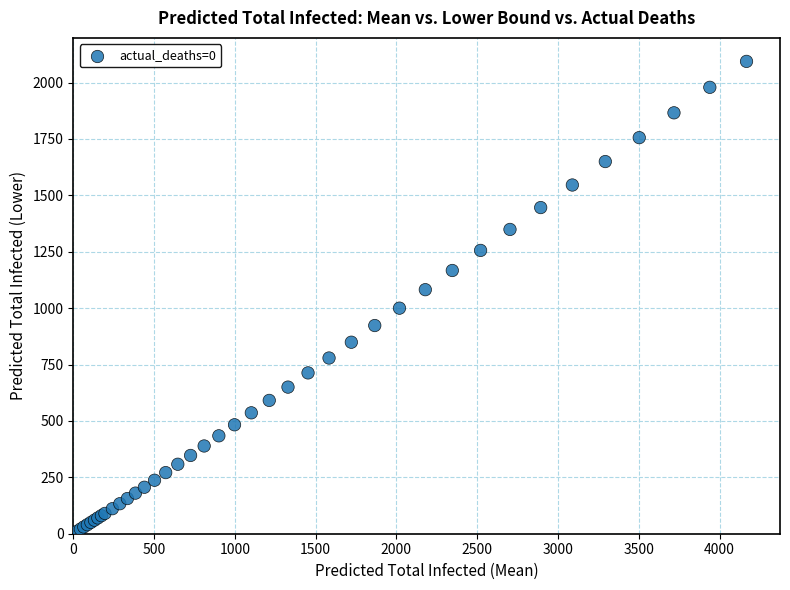

What Y value in the scatter plot is closest to 1052?

1082